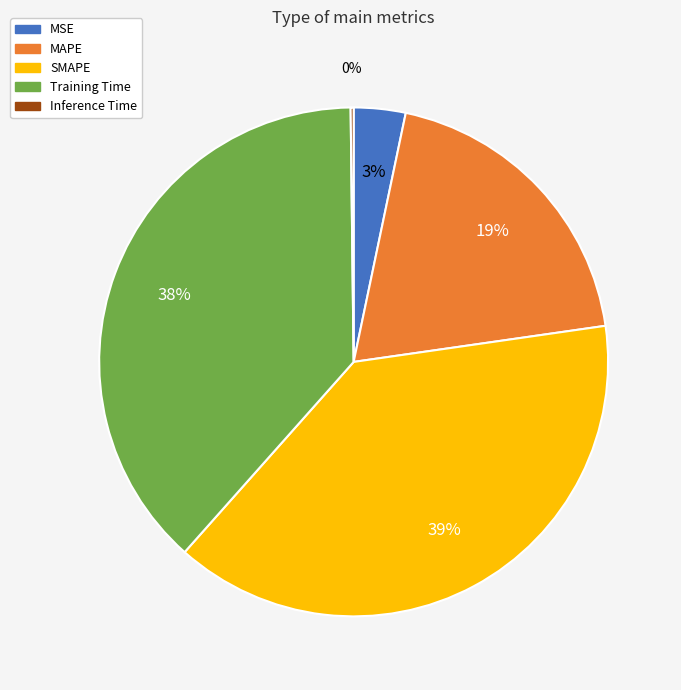

Between SMAPE and MSE, which is larger?

SMAPE